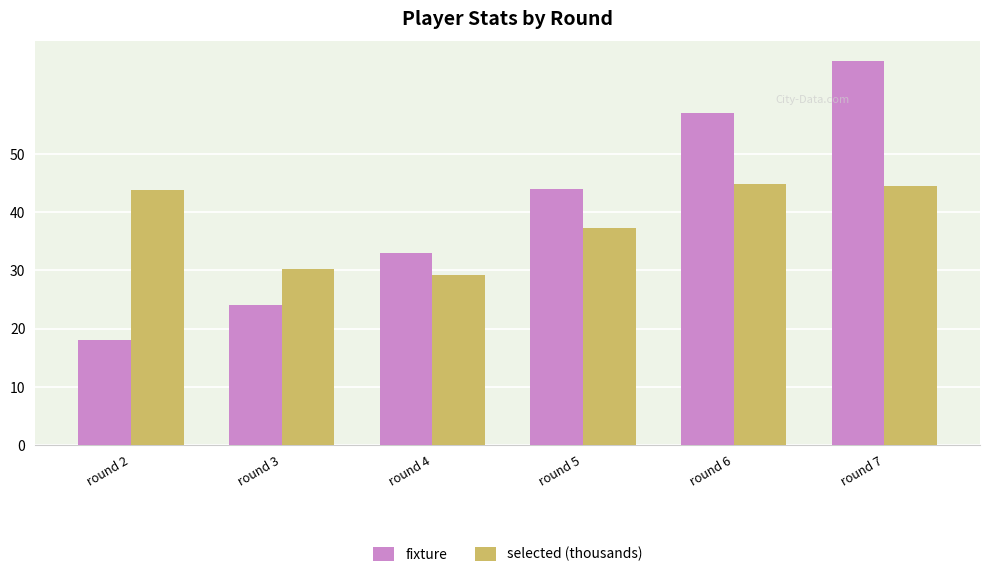

How many bars are there in each group?

2